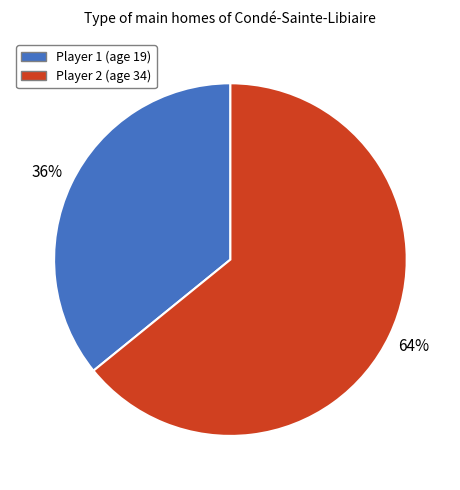

To the nearest percent, what is the difference between the largest and smallest slice percentages?

28%